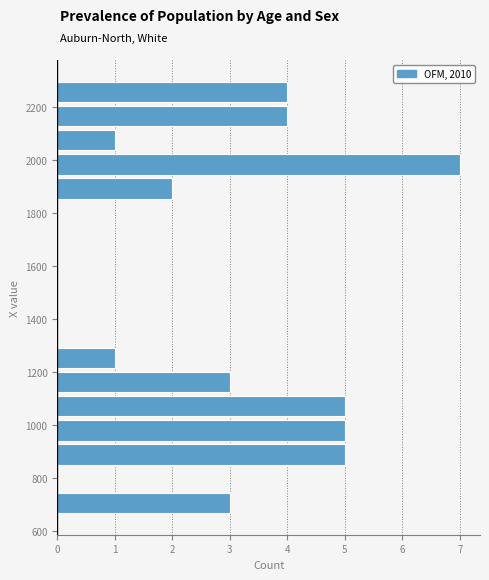

Reading bottom to top, transcribe this chart: for each bar, give the range it covers on the y-axis and its length. Neither the bar edges nor the lengths are printed on the chart, so give them approximately, as read against the axes.

660 to 760: 3
760 to 840: 0
840 to 940: 5
940 to 1020: 5
1020 to 1120: 5
1120 to 1200: 3
1200 to 1300: 1
1300 to 1400: 0
1400 to 1480: 0
1480 to 1580: 0
1580 to 1660: 0
1660 to 1760: 0
1760 to 1840: 0
1840 to 1940: 2
1940 to 2020: 7
2020 to 2120: 1
2120 to 2220: 4
2220 to 2300: 4